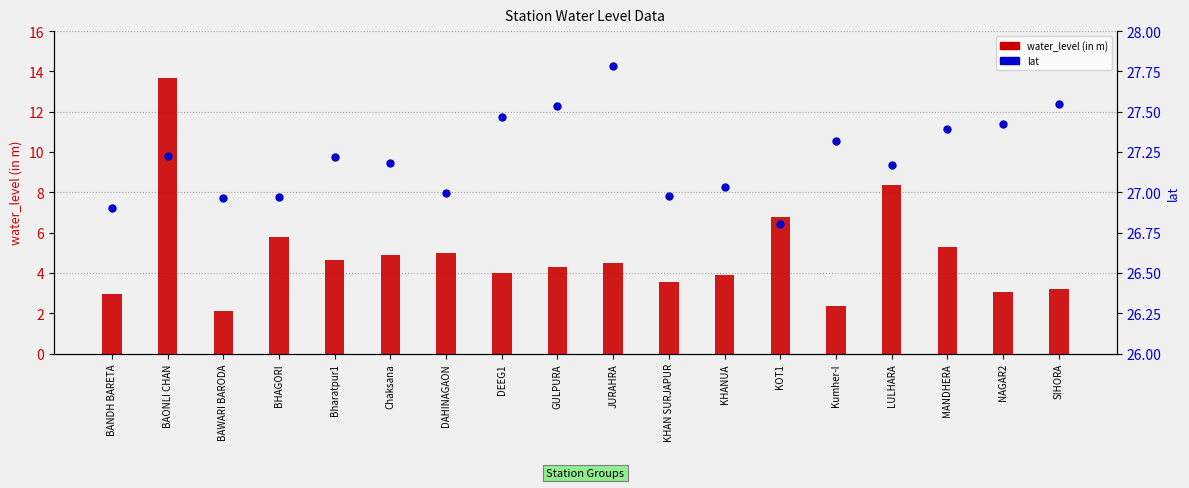

Rank the series at Bharatpur1 from highest to lowest value.

lat, water_level (in m)